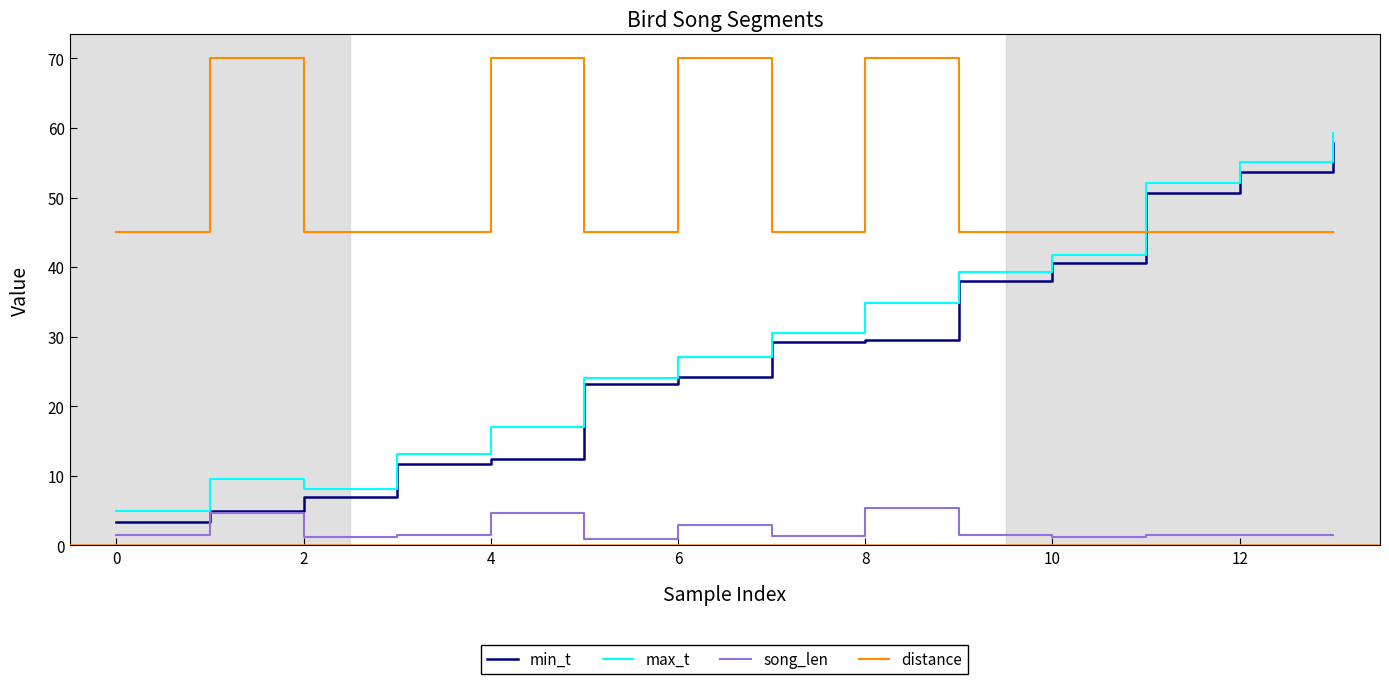

True or false: song_len and max_t cross at least once.

False